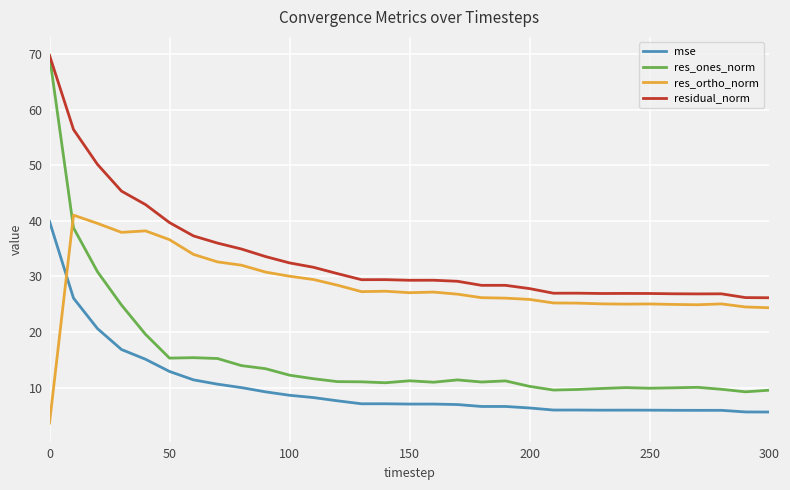

Which series has the largest total across all categories?

residual_norm